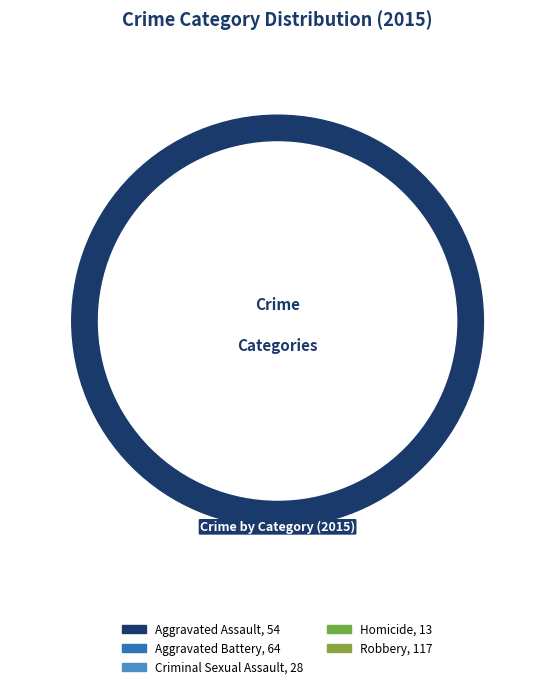

Approximately how many times larger is the value at Aggravated Assault compared to Criminal Sexual Assault?

1.9